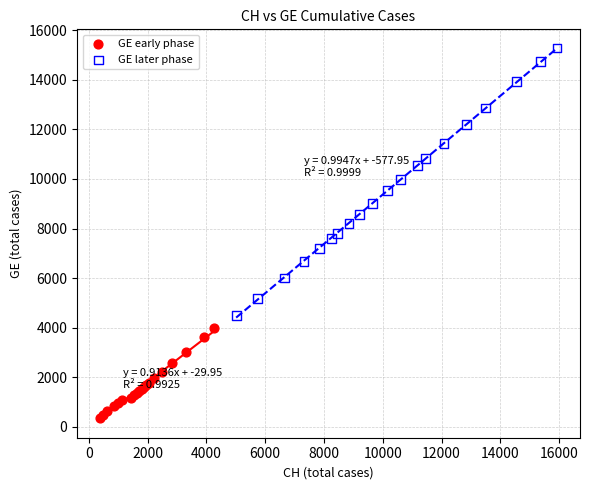

Which series contains the lowest Y value?

GE early phase